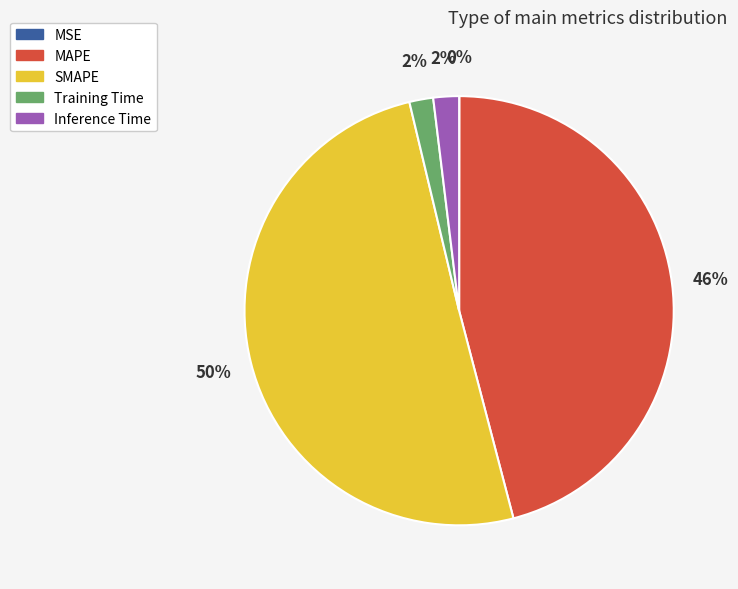

Is the sum of Training Time and MAPE greater than half?

No